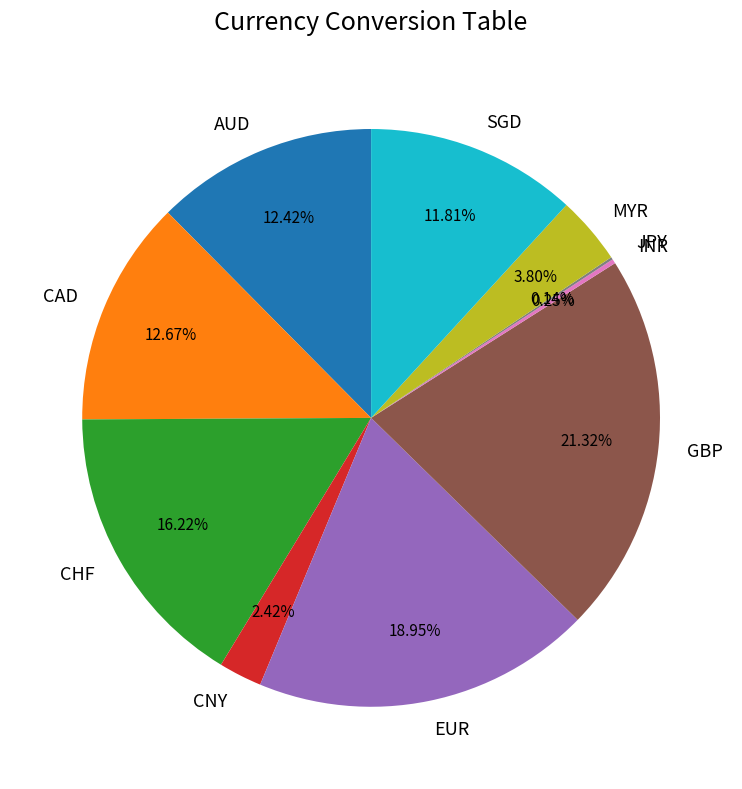

Does AUD account for over 50% of the chart?

No